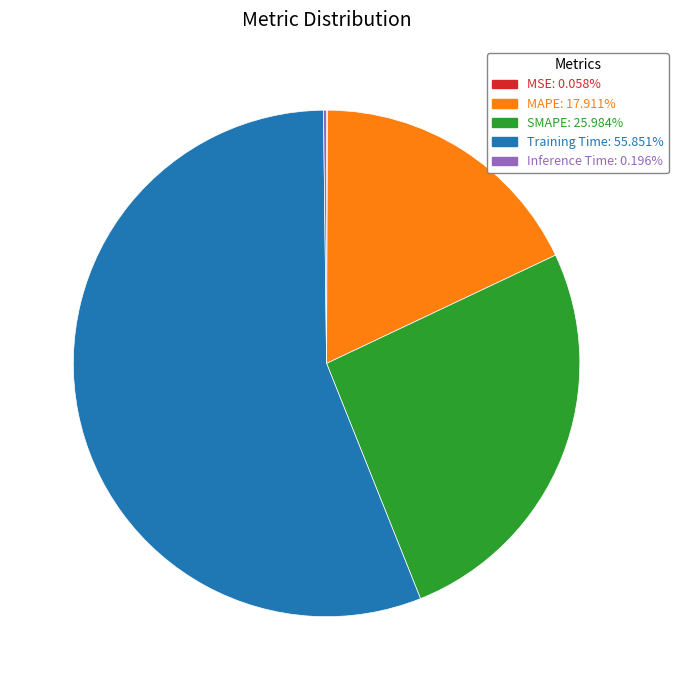

What is the ratio of the value at SMAPE: 25.984% to the value at Training Time: 55.851%?

0.5